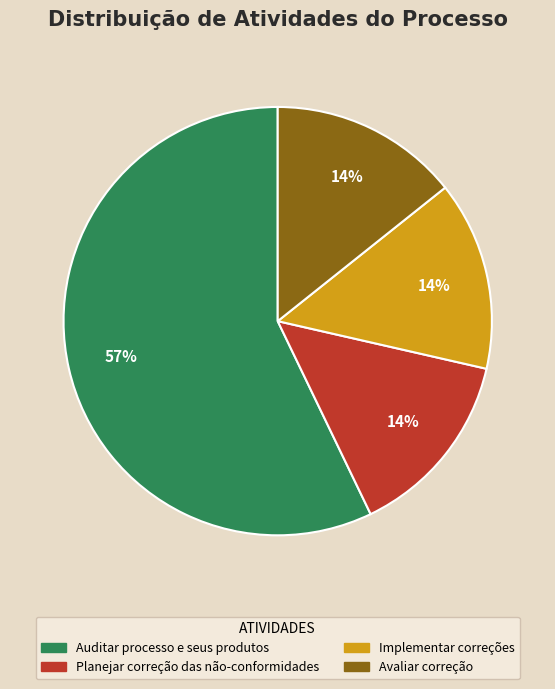

Which has a higher value, Auditar processo e seus produtos or Planejar correção das não-conformidades?

Auditar processo e seus produtos